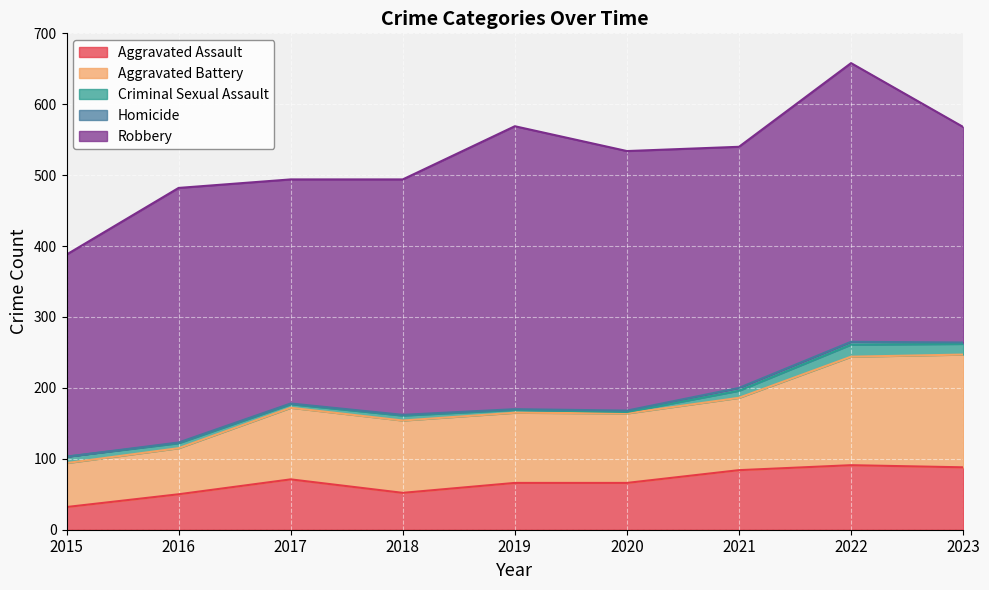

True or false: Aggravated Assault and Homicide cross at least once.

False